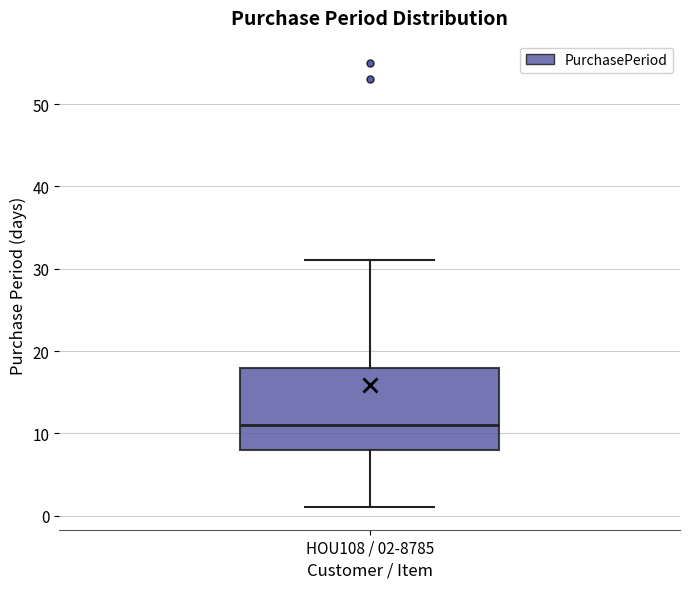

Transcribe this box plot: give where the median line is, the range the box spans, and where the two whiskers end, as read against the y-axis. The values are not printed on the chart, so give them approximately, as read against the axis.

median 11, box 8 to 18, whiskers 1 to 31